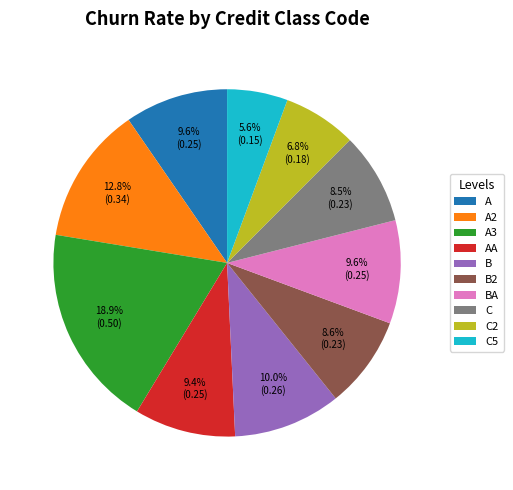

Do BA and B2 together represent more than half of the pie?

No